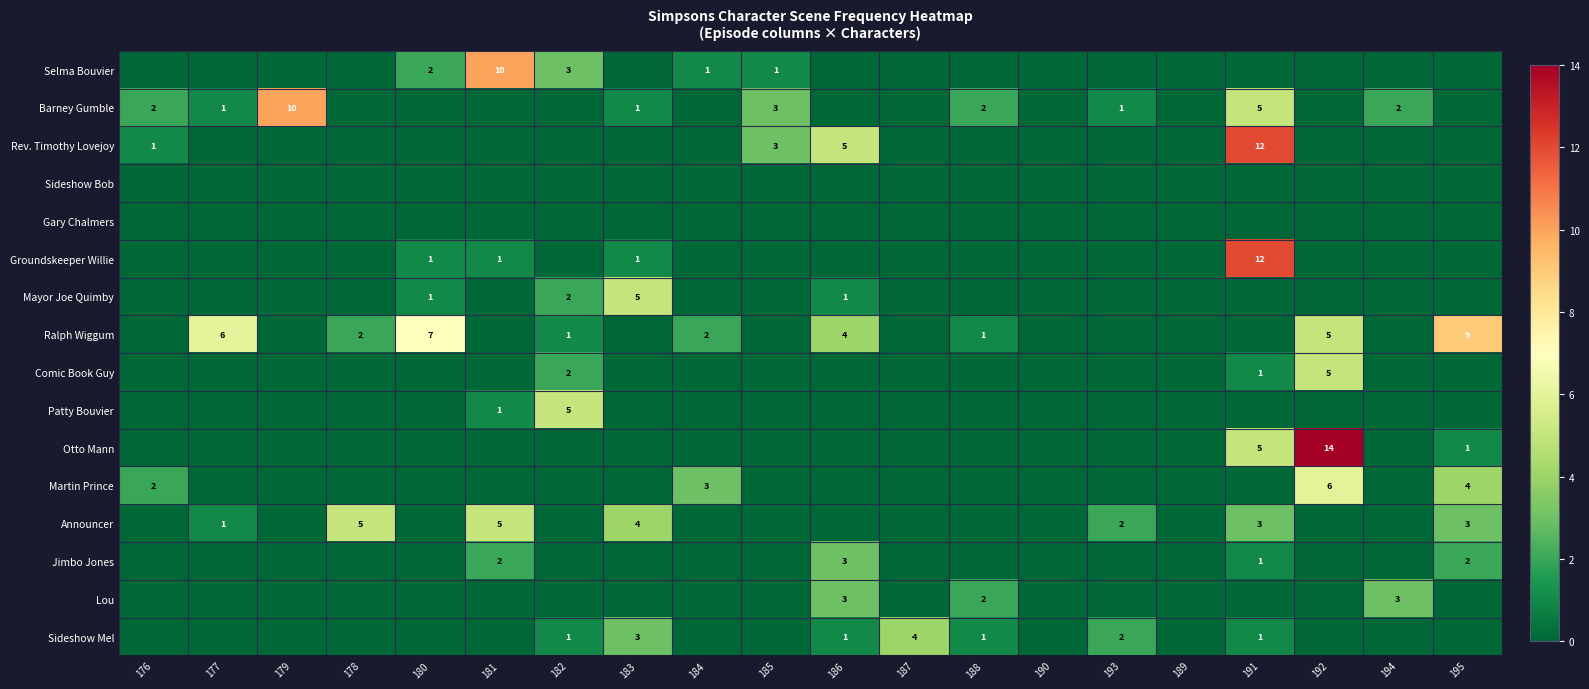

What is the sum of the Announcer values at 191 and 181?

8